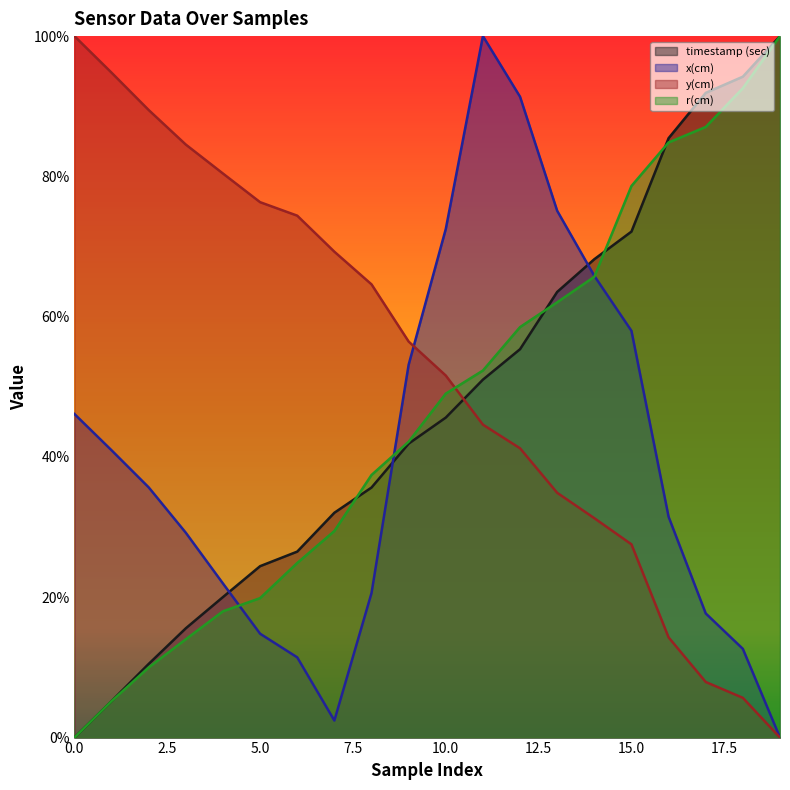

What are all the series names shown in the legend?

timestamp (sec), x(cm), y(cm), r(cm)